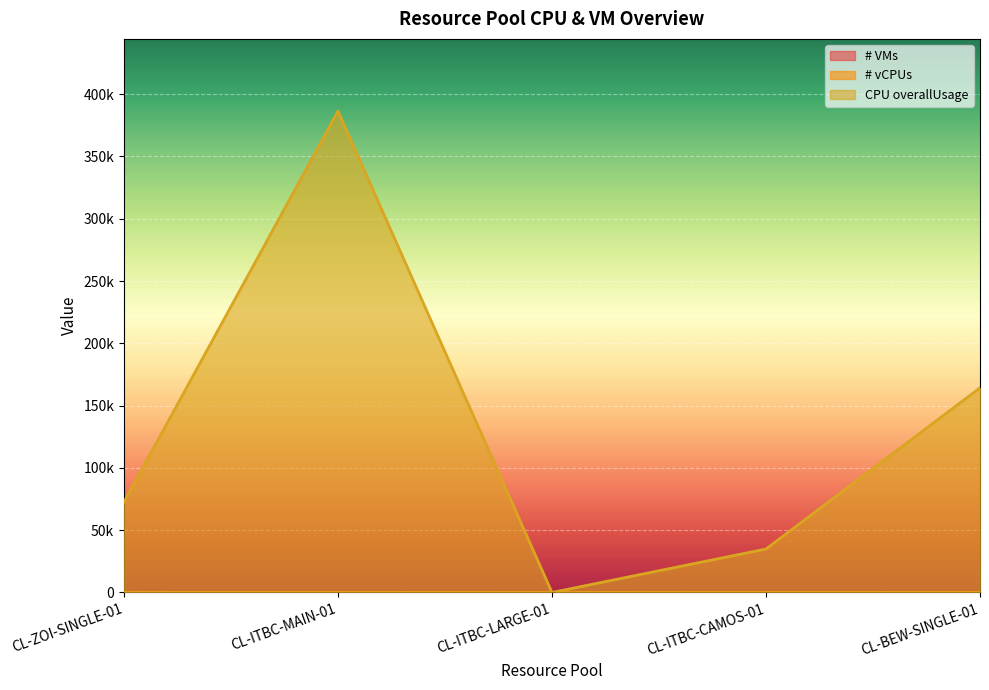

What is the difference between the CPU overallUsage values at CL-ITBC-CAMOS-01 and CL-BEW-SINGLE-01?

129372